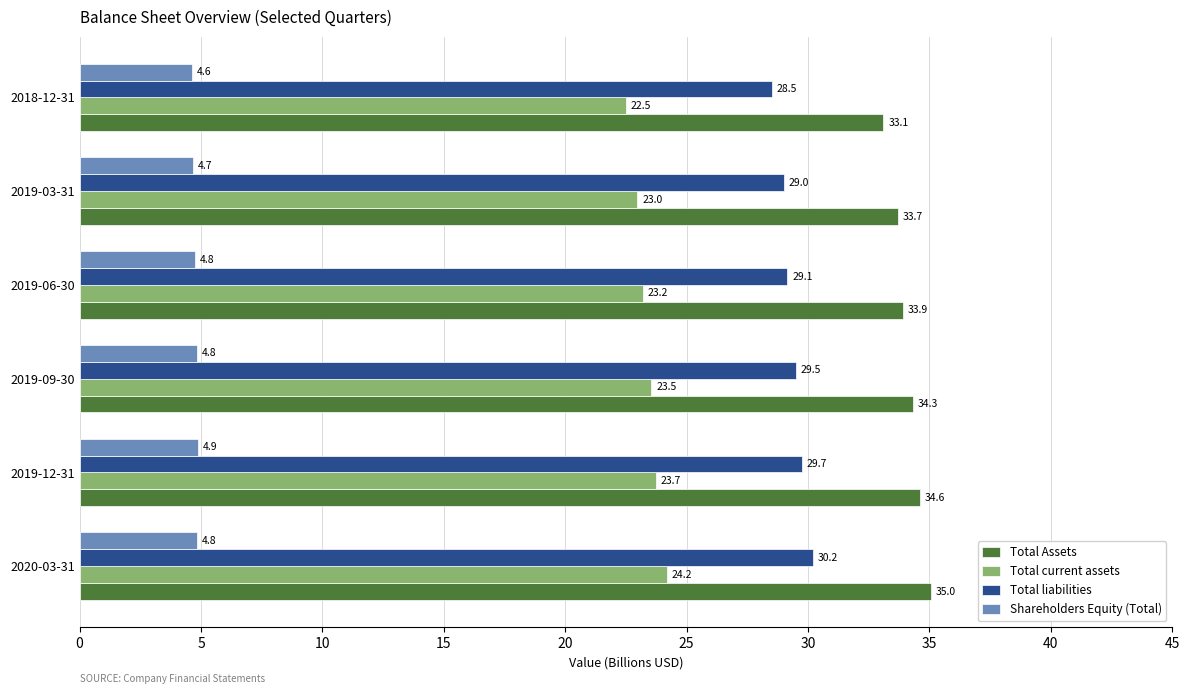

Rank the categories by Total current assets value from lowest to highest.

2018-12-31, 2019-03-31, 2019-06-30, 2019-09-30, 2019-12-31, 2020-03-31